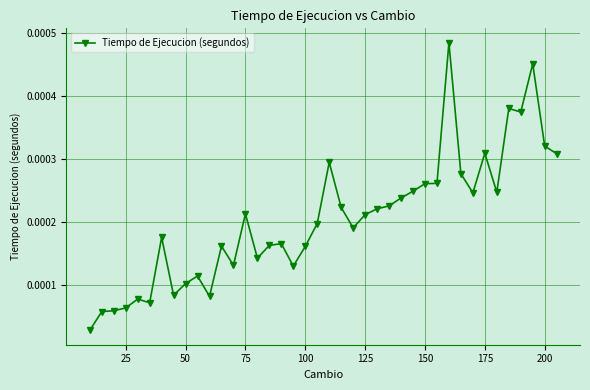

True or false: there are more than 0 points higher than both neighbors.

True